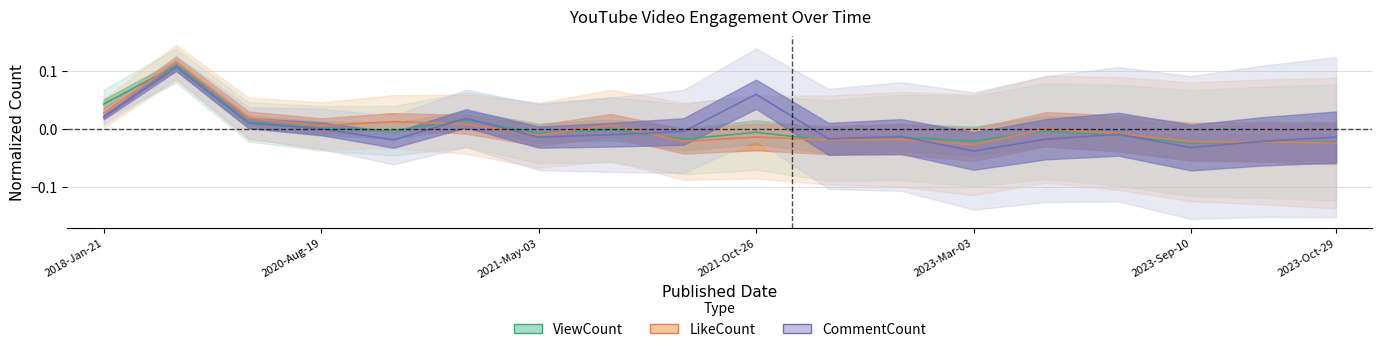

What is the maximum value for CommentCount?

0.1